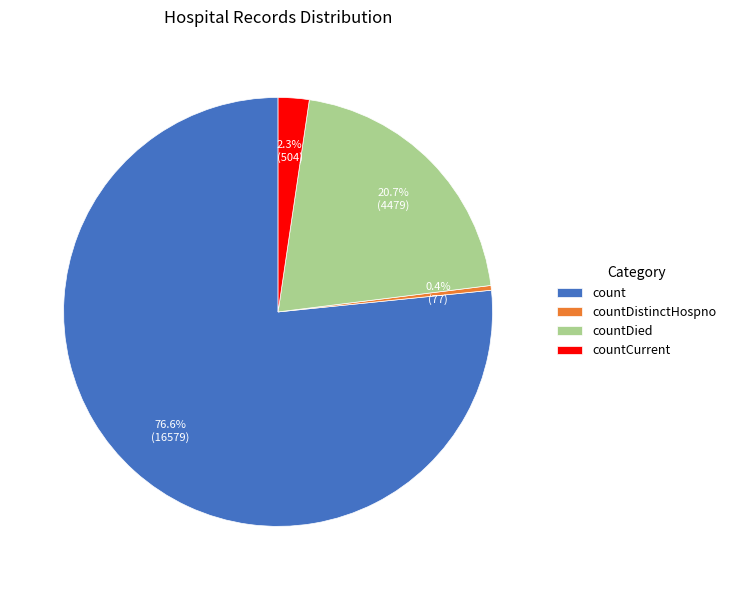

Does count account for over 50% of the chart?

Yes